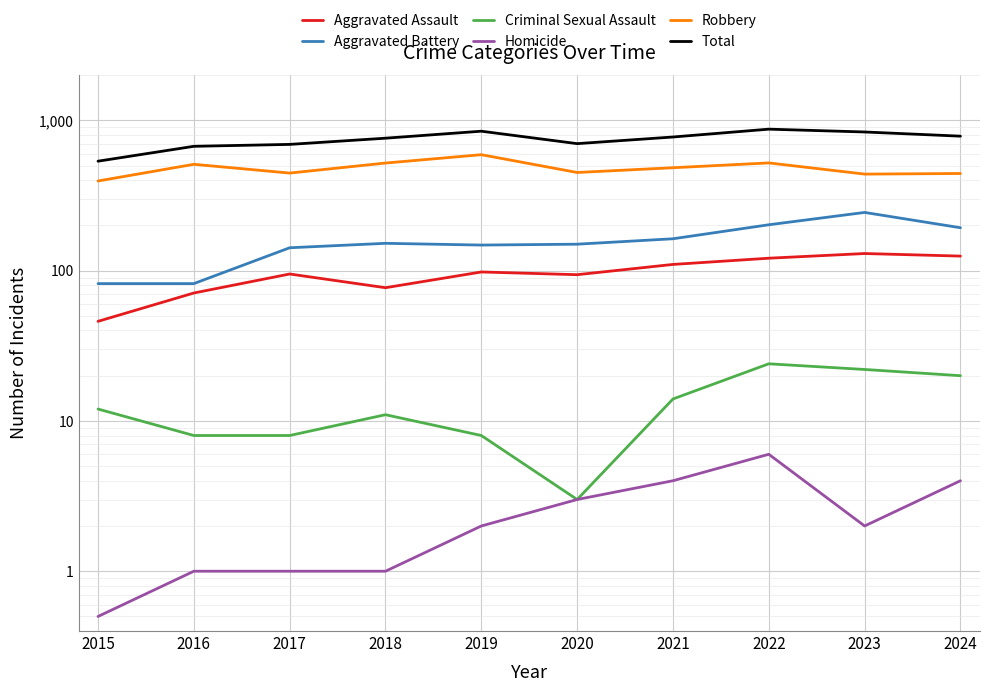

True or false: Homicide and Total cross at least once.

False